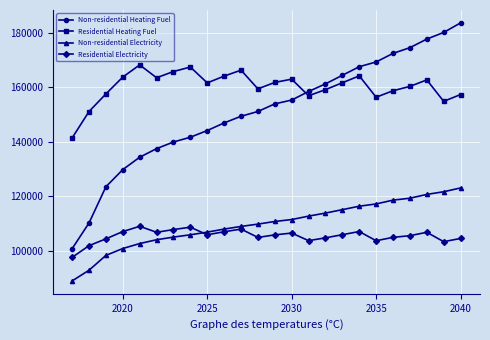

What is the value of the Non-residential Electricity point at the 2nd from the left?

92891.5